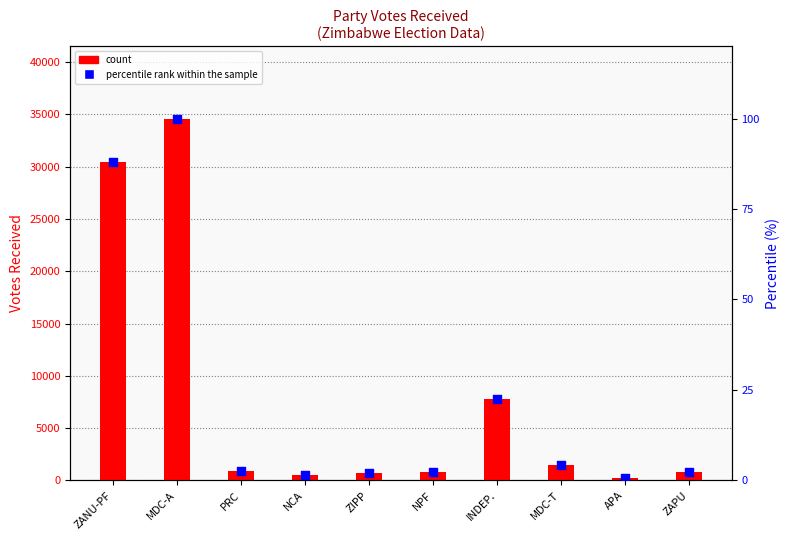

Which series reaches the minimum Y coordinate?

percentile rank within the sample